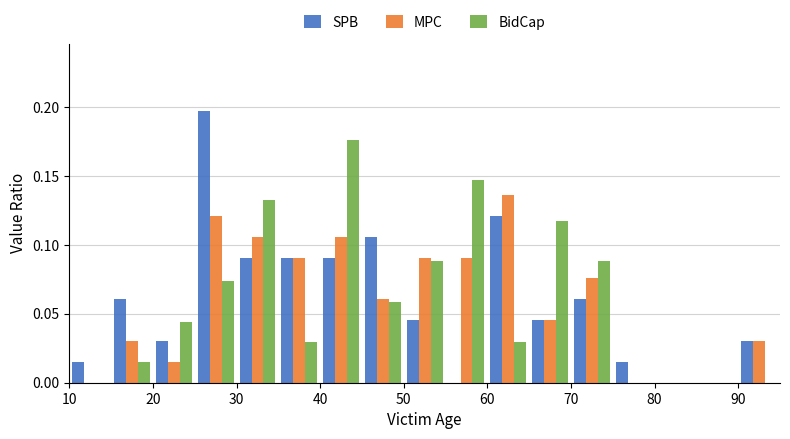

Reading left to right, list every range on the x-axis with the height of the bar of each series over it. The values are not printed on the chart, so give them approximately, as read against the axis.

10 to 15: SPB=0.015	MPC=0	BidCap=0
15 to 20: SPB=0.060	MPC=0.030	BidCap=0.015
20 to 25: SPB=0.030	MPC=0.015	BidCap=0.045
25 to 30: SPB=0.195	MPC=0.120	BidCap=0.075
30 to 35: SPB=0.090	MPC=0.105	BidCap=0.130
35 to 40: SPB=0.090	MPC=0.090	BidCap=0.030
40 to 45: SPB=0.090	MPC=0.105	BidCap=0.175
45 to 50: SPB=0.105	MPC=0.060	BidCap=0.060
50 to 55: SPB=0.045	MPC=0.090	BidCap=0.090
55 to 60: SPB=0	MPC=0.090	BidCap=0.145
60 to 65: SPB=0.120	MPC=0.135	BidCap=0.030
65 to 70: SPB=0.045	MPC=0.045	BidCap=0.120
70 to 75: SPB=0.060	MPC=0.075	BidCap=0.090
75 to 80: SPB=0.015	MPC=0	BidCap=0
80 to 85: SPB=0	MPC=0	BidCap=0
85 to 90: SPB=0	MPC=0	BidCap=0
90 to 95: SPB=0.030	MPC=0.030	BidCap=0